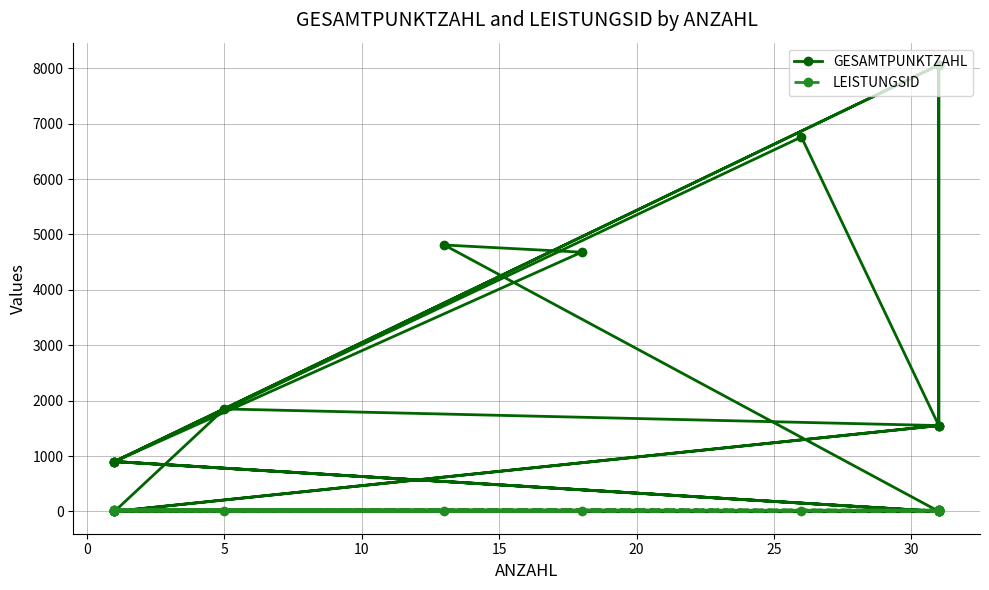

How many intersections are there between LEISTUNGSID and GESAMTPUNKTZAHL?

7